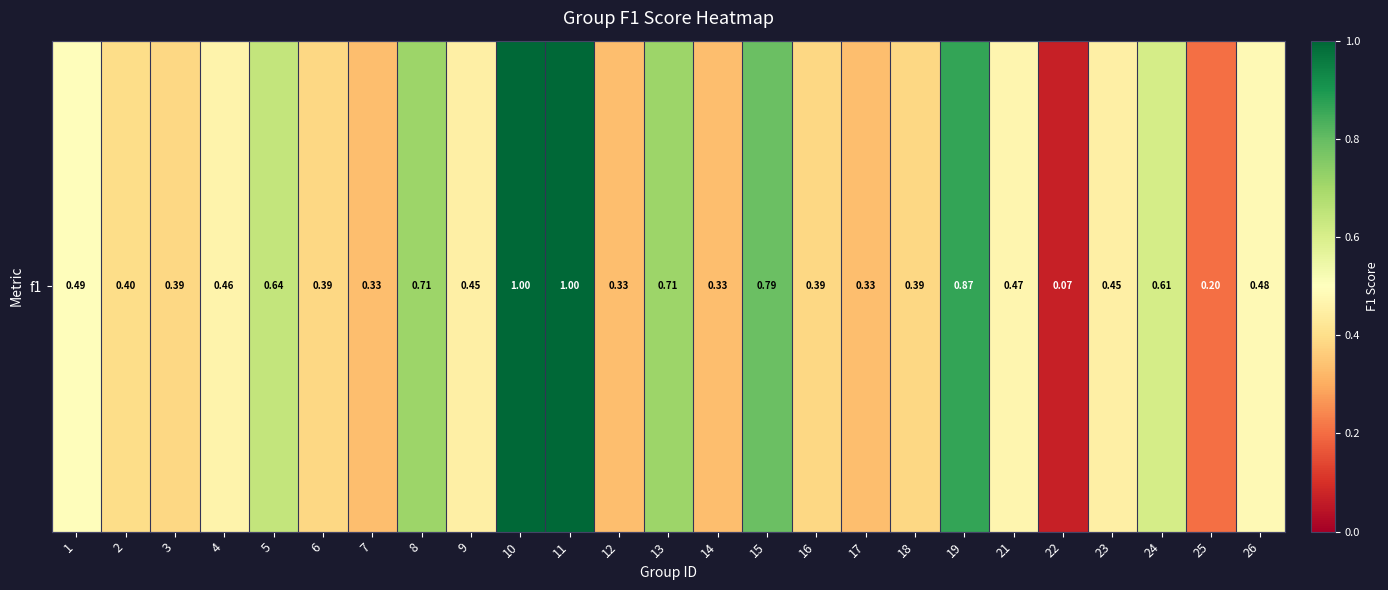

What is the difference between the values at 21 and 2?

0.1